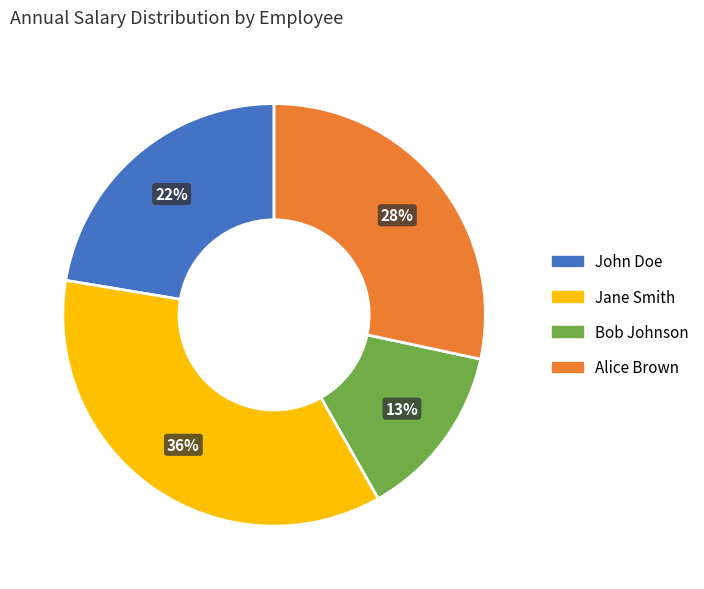

Do Jane Smith and Bob Johnson together represent more than half of the pie?

No